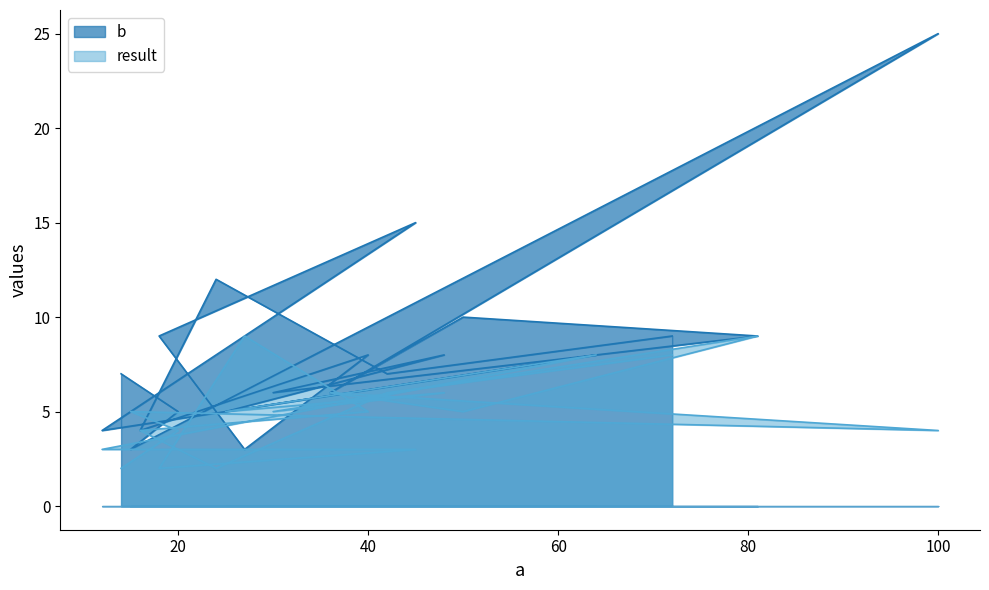

List the series in order of their peak value, lowest first.

result, b